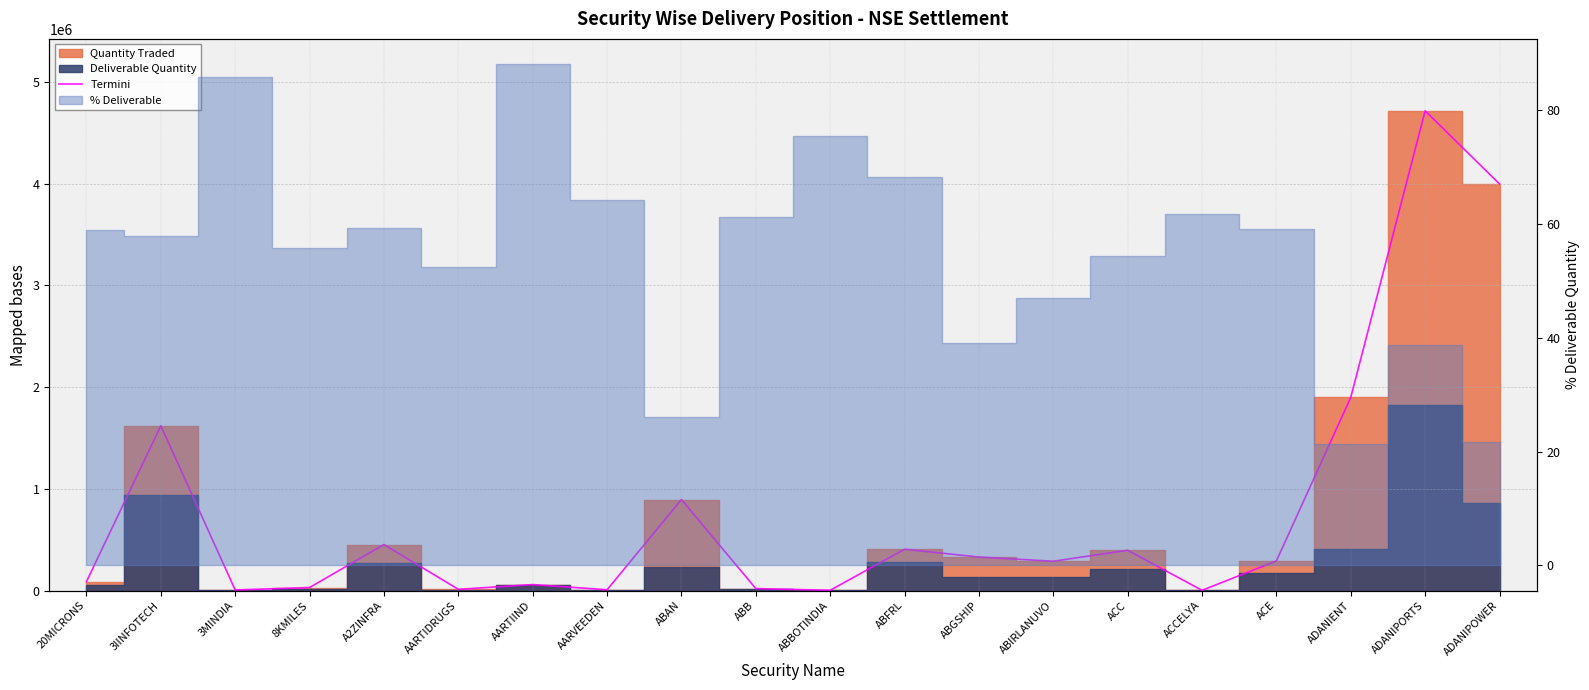

How many data points does each series have?

20